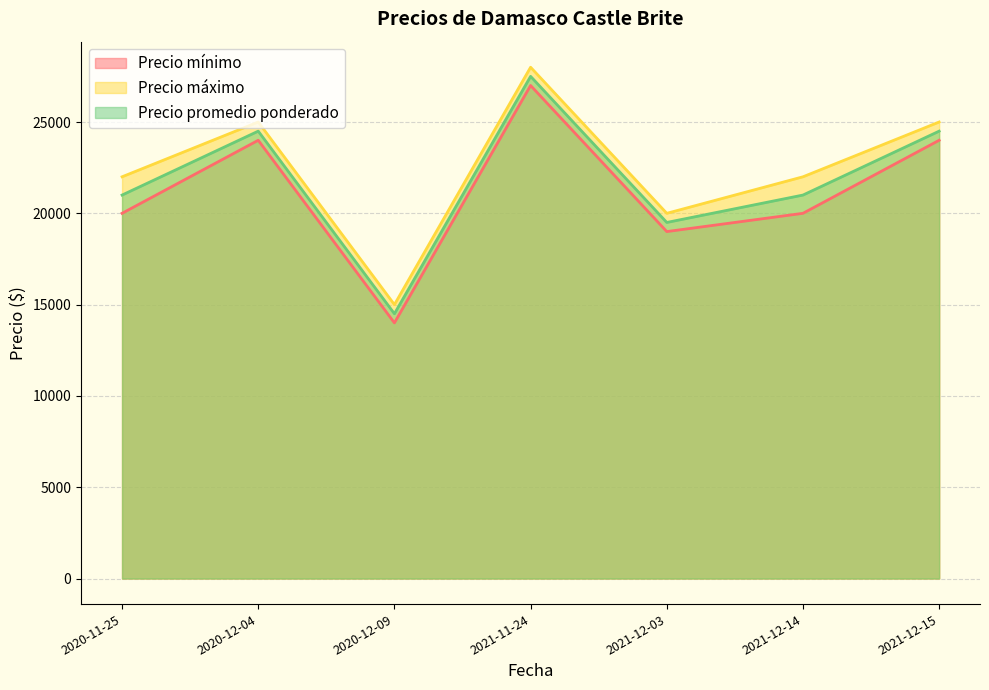

Where does the Precio promedio ponderado series first go above 21000?

2020-12-04